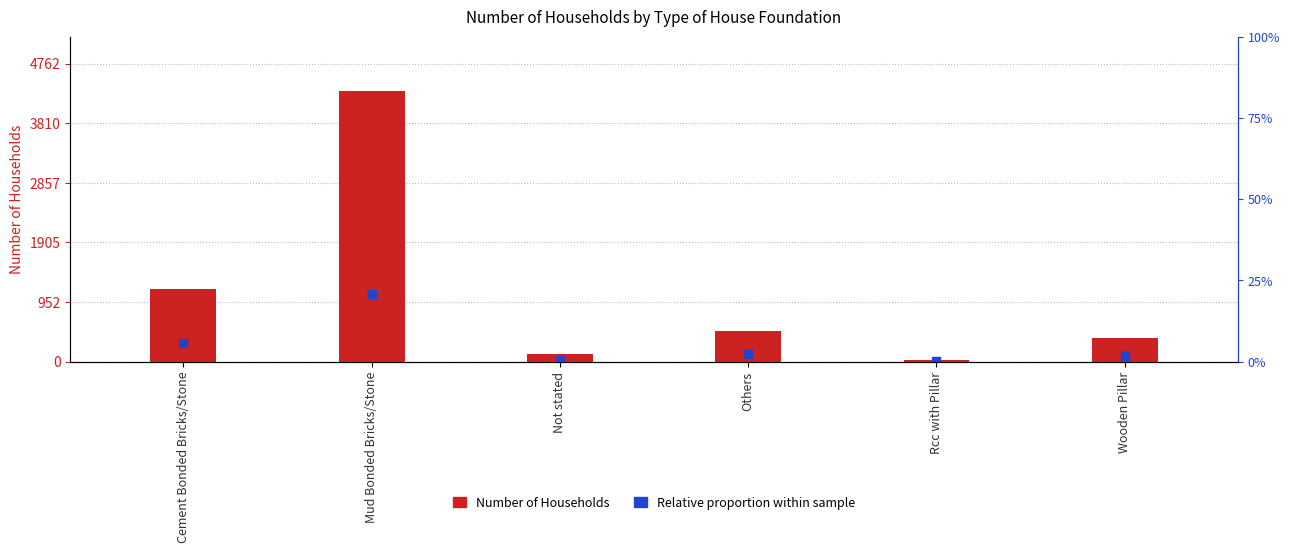

Which series has the largest total across all categories?

Number of Households